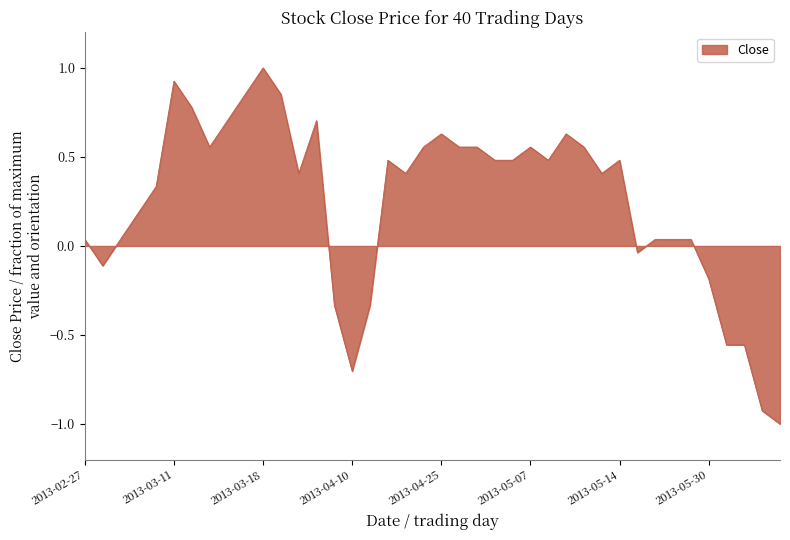

What is the sum of all values?

10.0